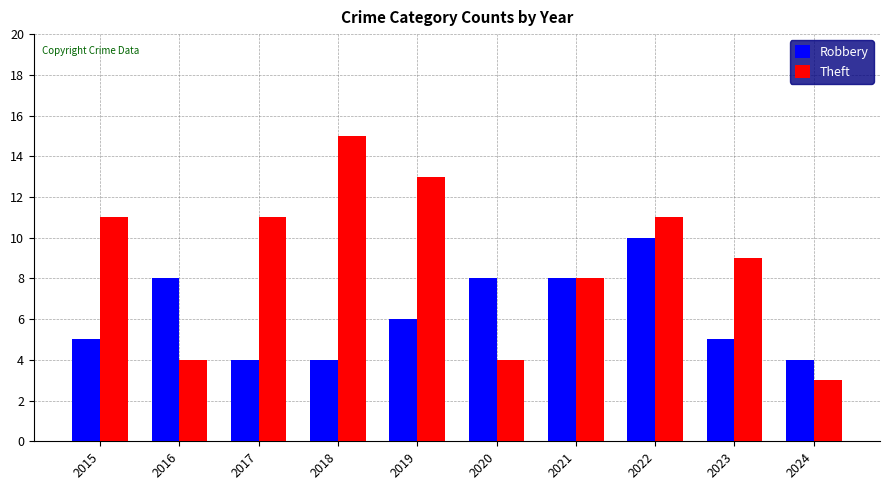

At which category does the chart reach its minimum across all series?

2024